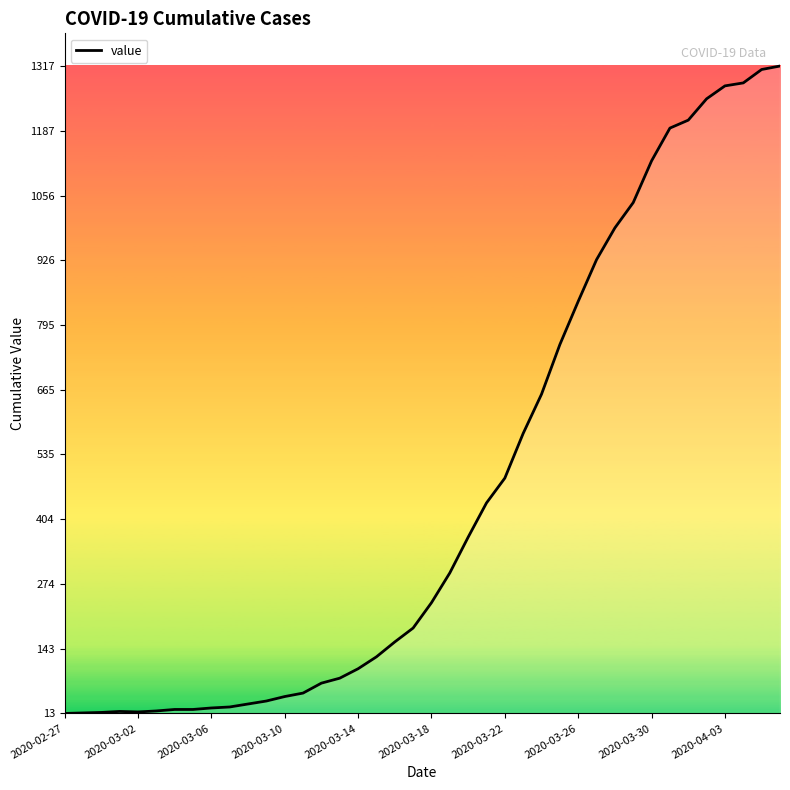

How many lines are shown in the chart?

1